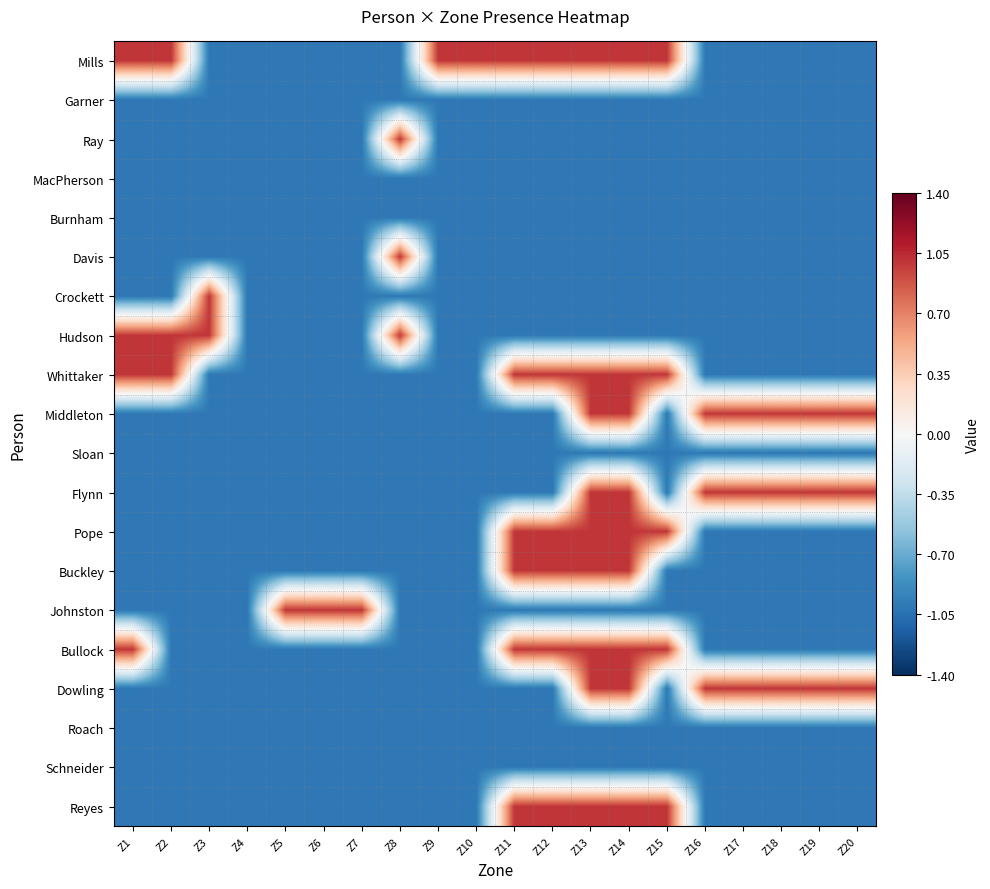

Which series changed the most between Z3 and Z19?

Crockett